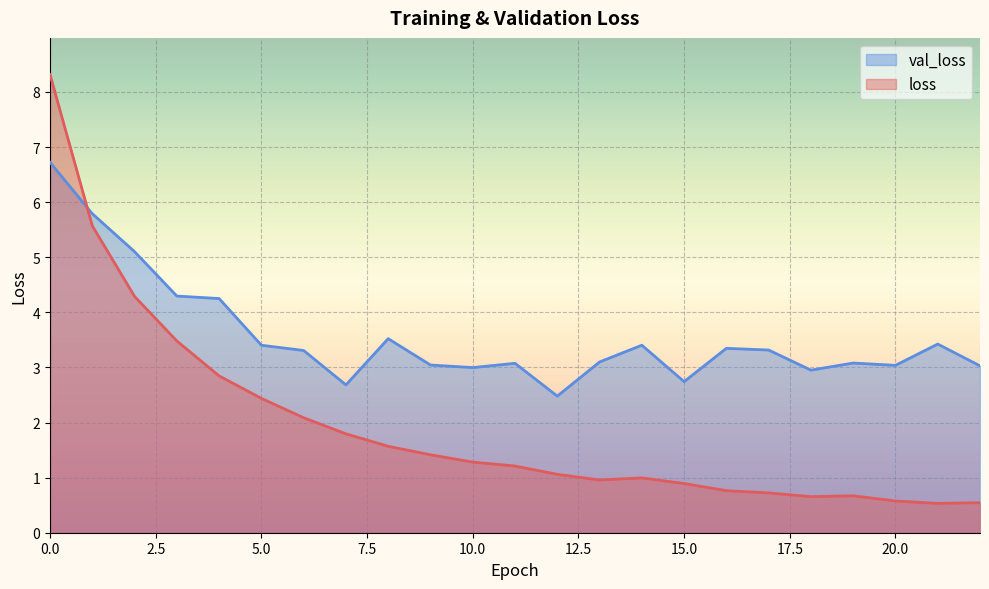

What is the value of the val_loss point at the 12th from the left?

3.1